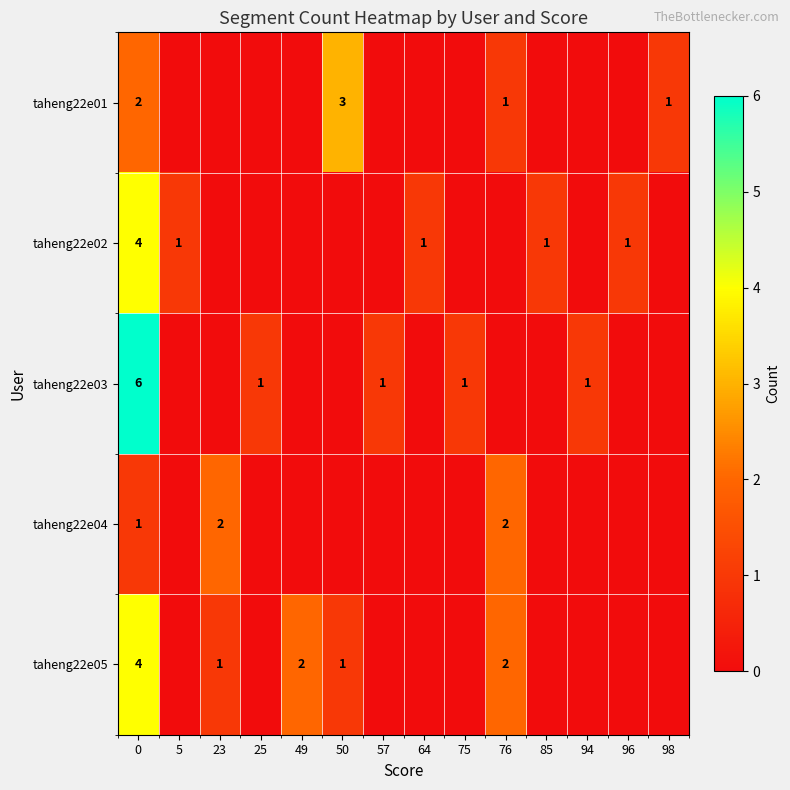

What is the difference between the highest and lowest values at 57?

1